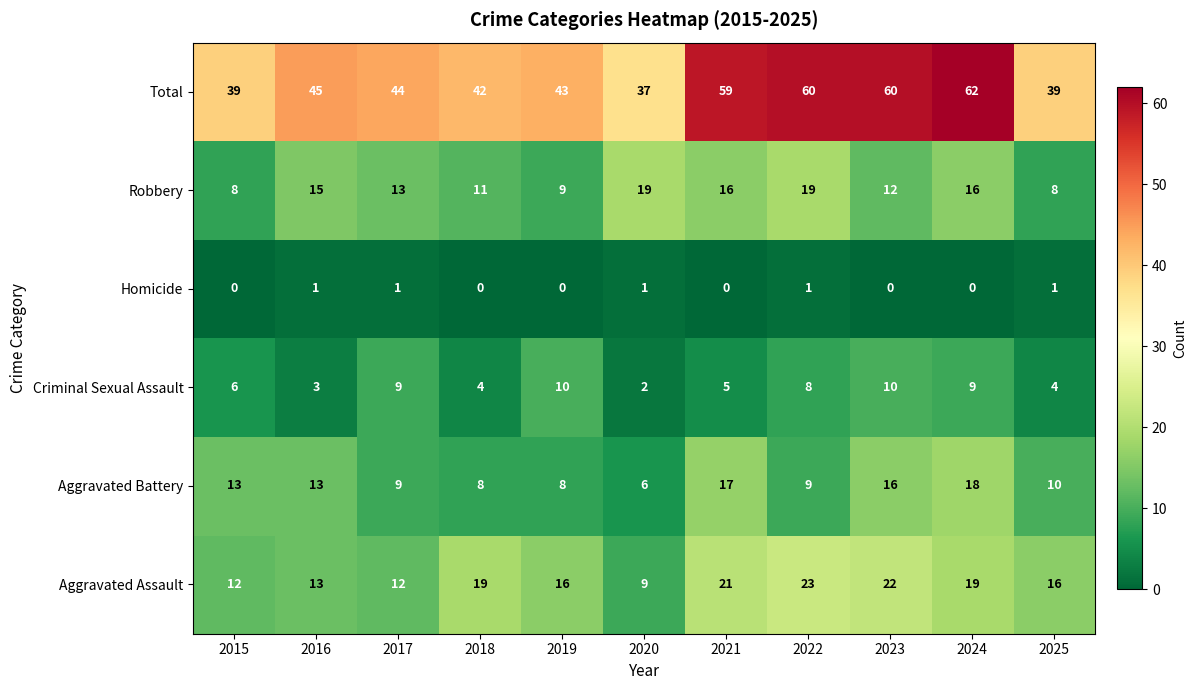

How many series are shown in this chart?

6